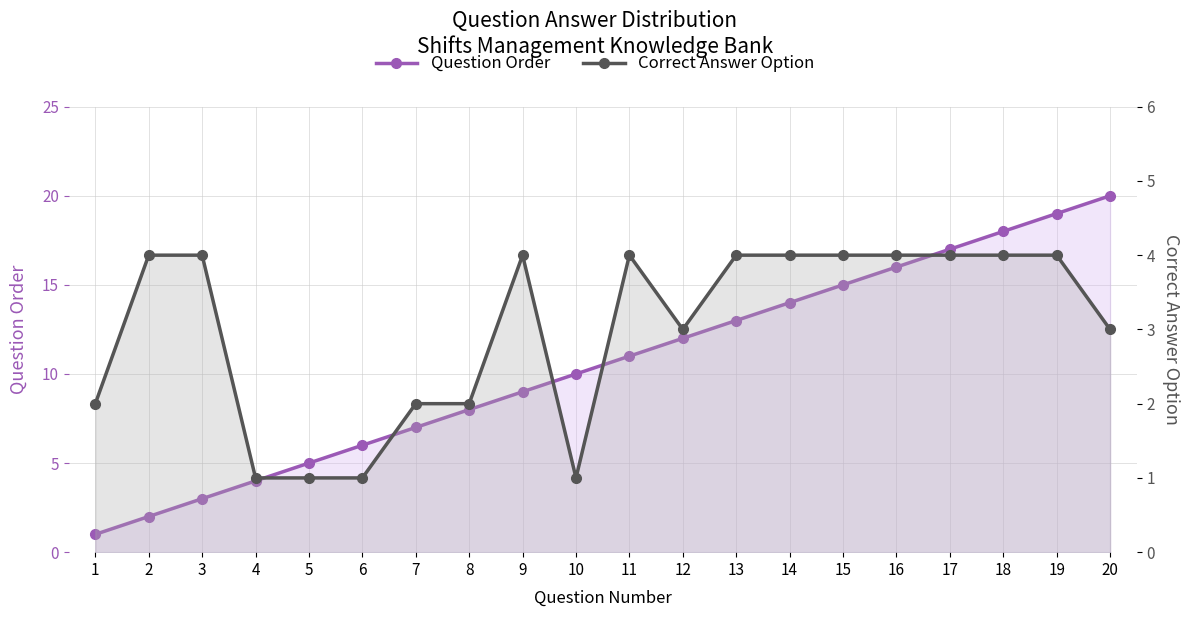

How many values in the Question Order series are below 11?

10